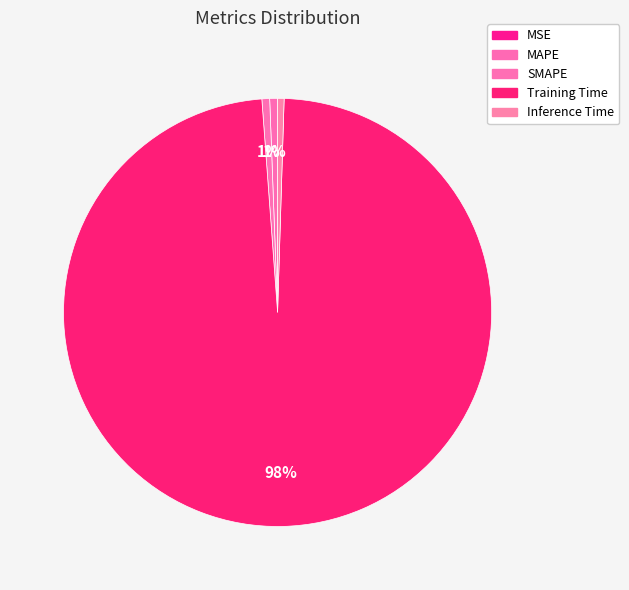

What percentage is NOT represented by MSE?

100.0%